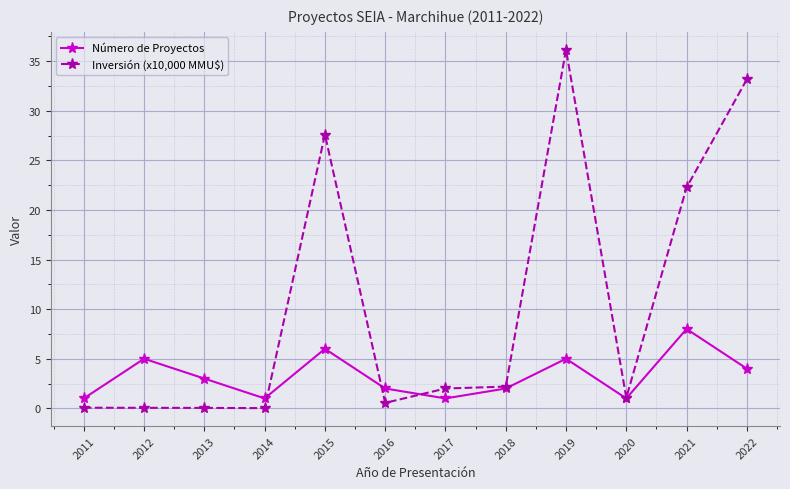

What is the highest value of the Número de Proyectos series?

8.0